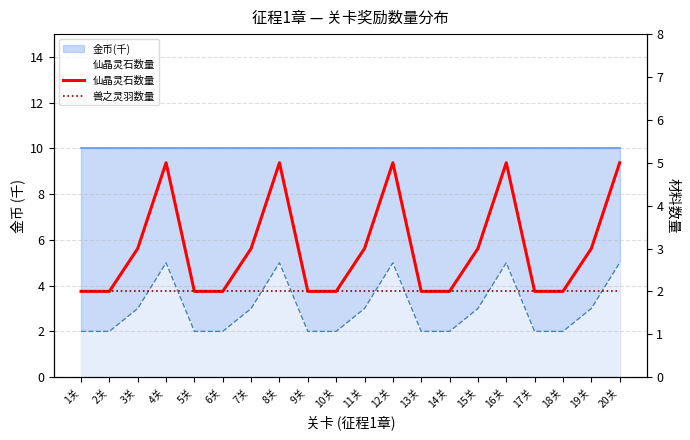

At which label does 仙晶灵石数量 reach its peak?

4关